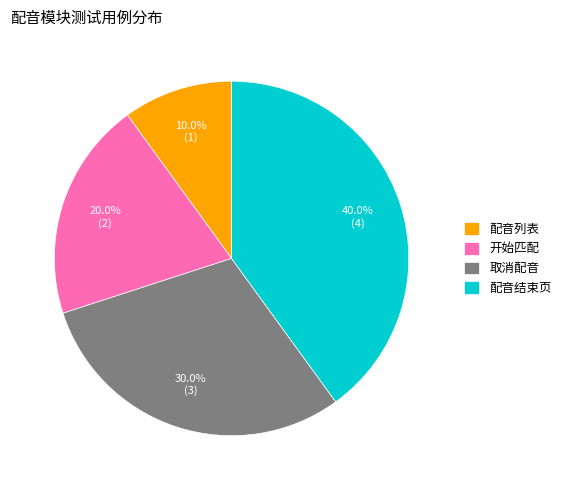

To the nearest percent, what is the combined percentage of 取消配音 and 配音结束页?

70%